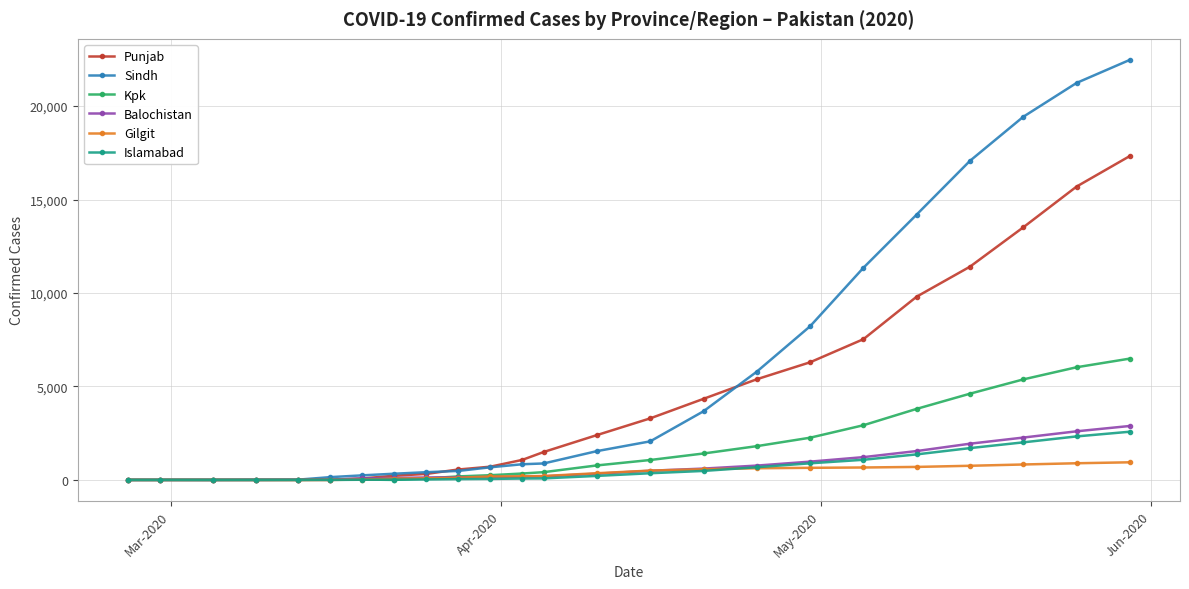

Which series has the largest range (max minus min)?

Sindh